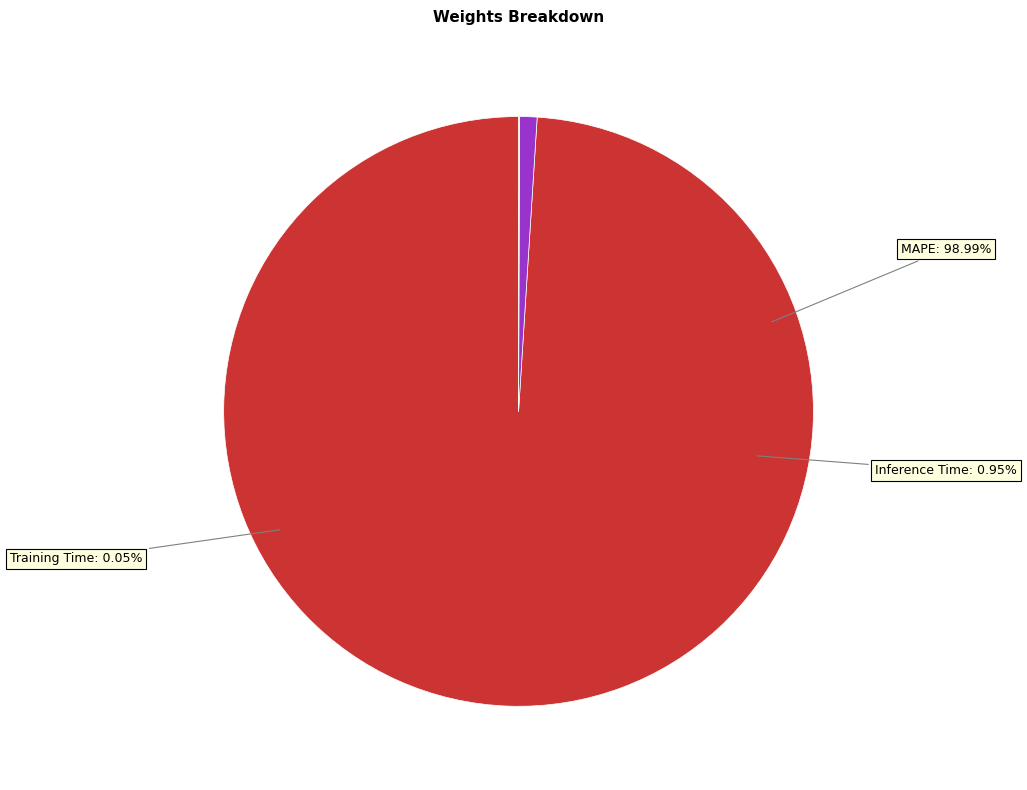

Which slice is the smallest?

Training Time